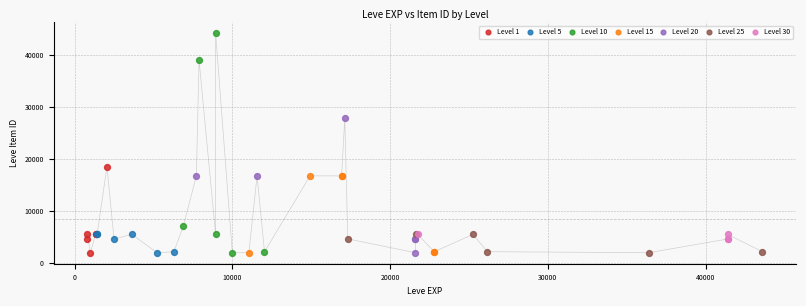

Which series has the widest spread of Y values?

Level 10